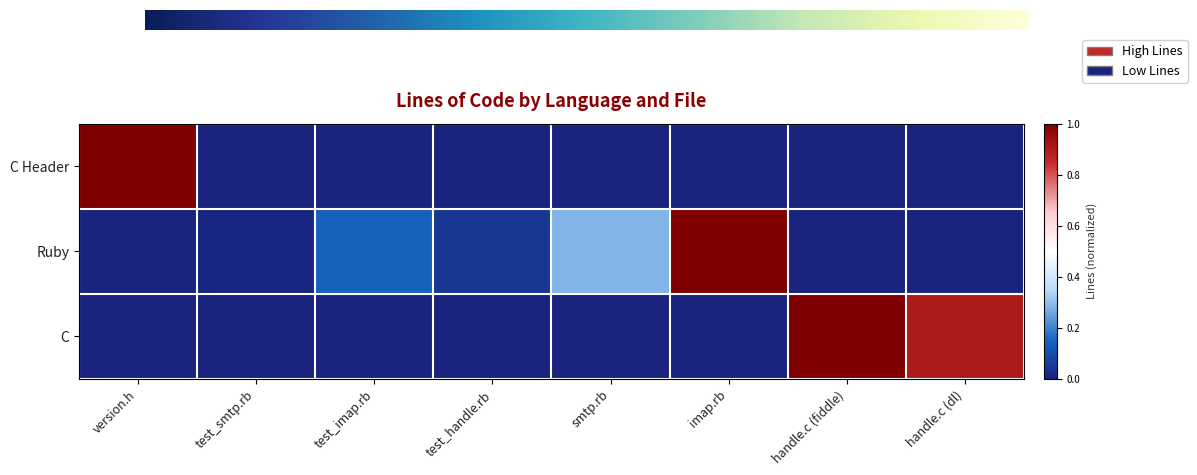

What is the sum of all Ruby values?

1.5